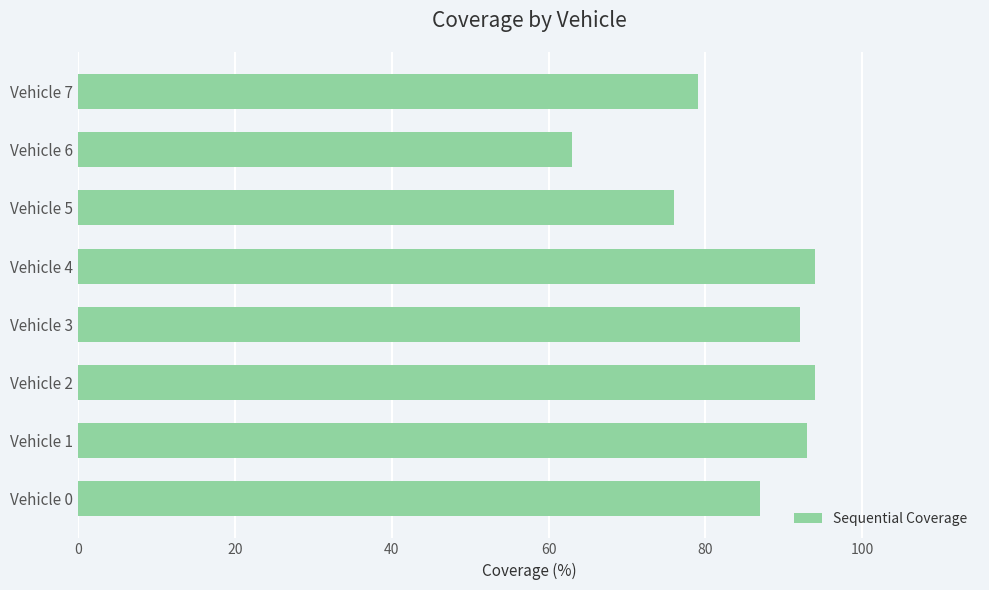

Reading bottom to top, list all the values displayed in this chart.

87	93	94	92	94	76	63	79